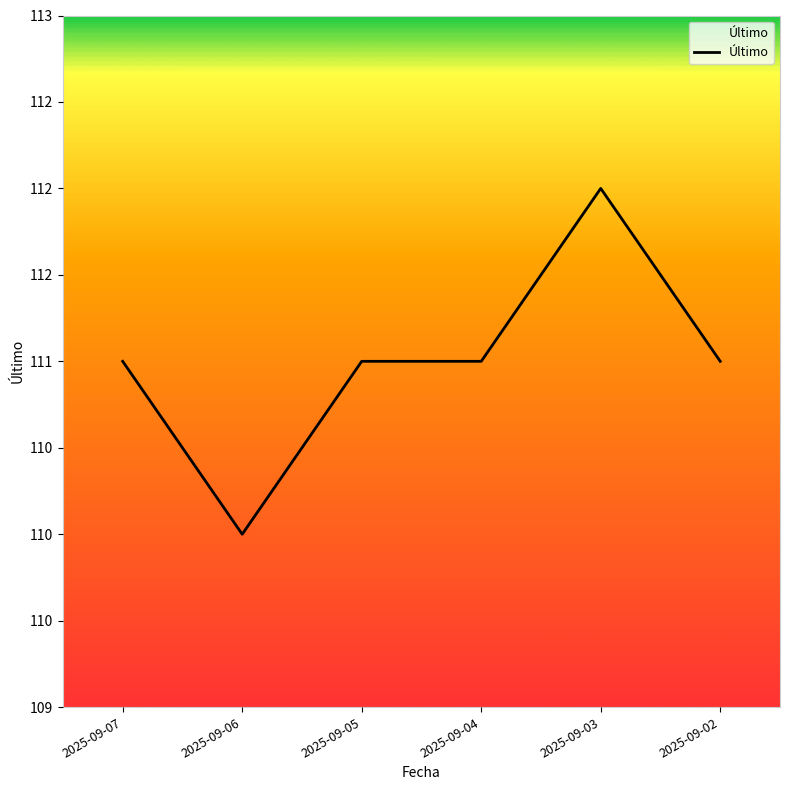

How many values are between 111 and 112?

5